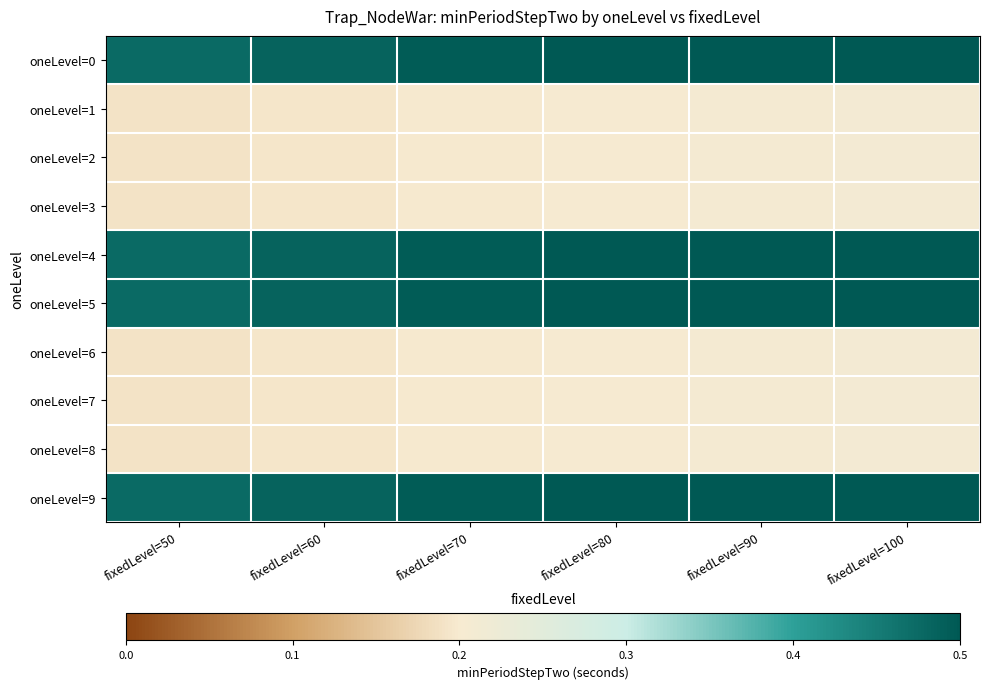

Which series has the widest spread of values?

oneLevel=0